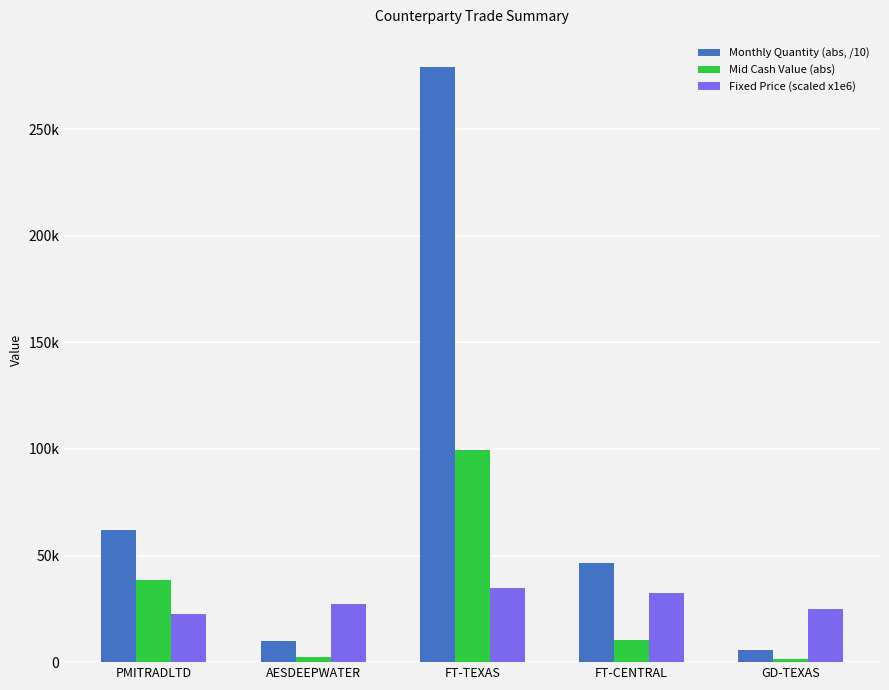

Are the bars grouped side by side (vs. stacked)?

Yes